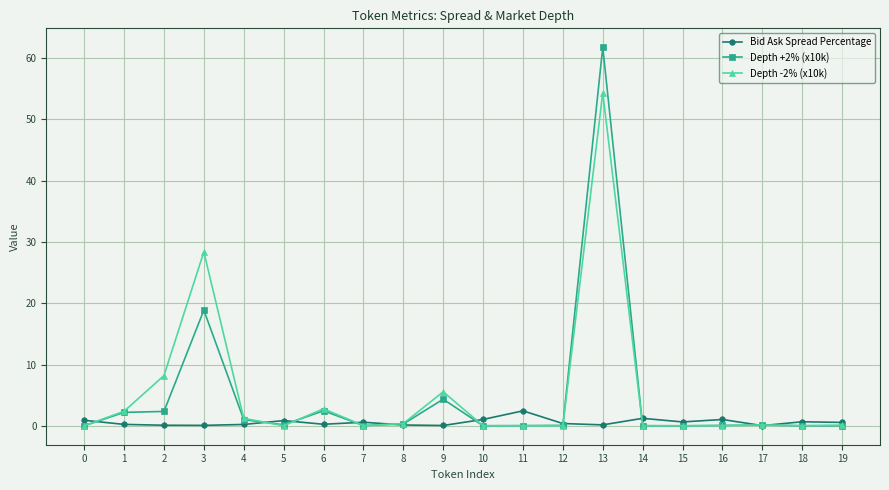

True or false: Bid Ask Spread Percentage has a value of 0.2 at 6.

True